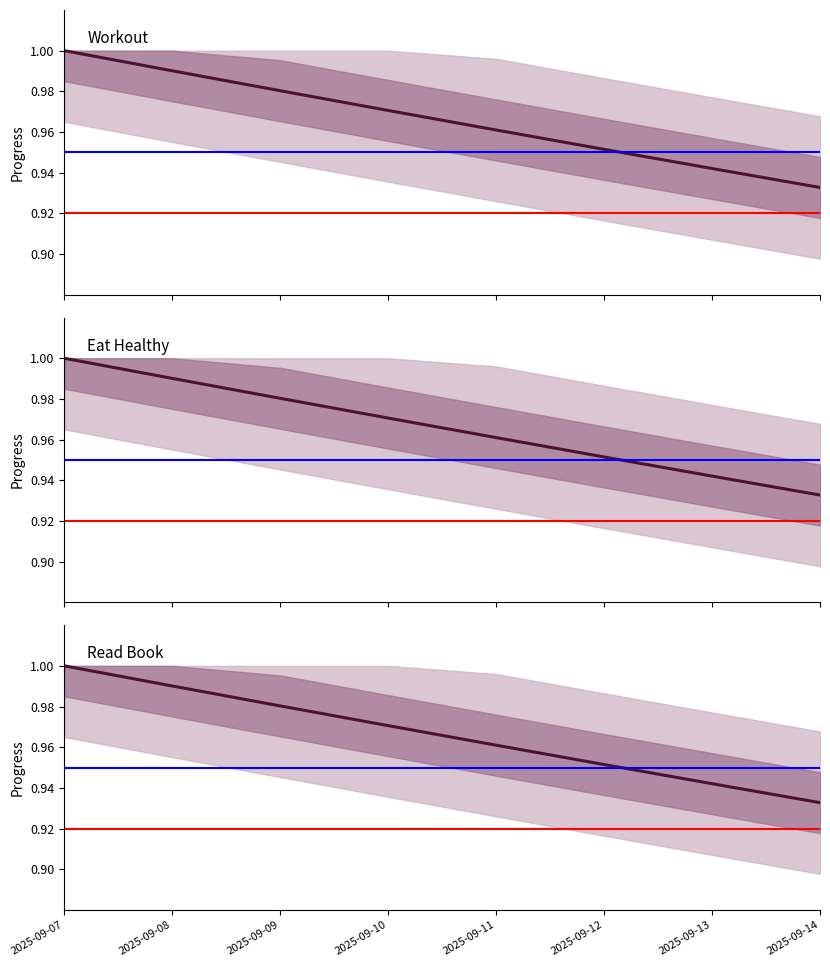

True or false: Workout has more than 1 interior local peaks.

False